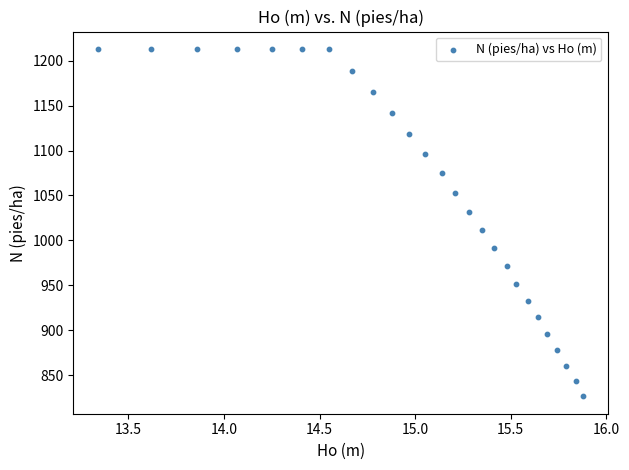

What is the range of Y values (max minus min)?

386.7